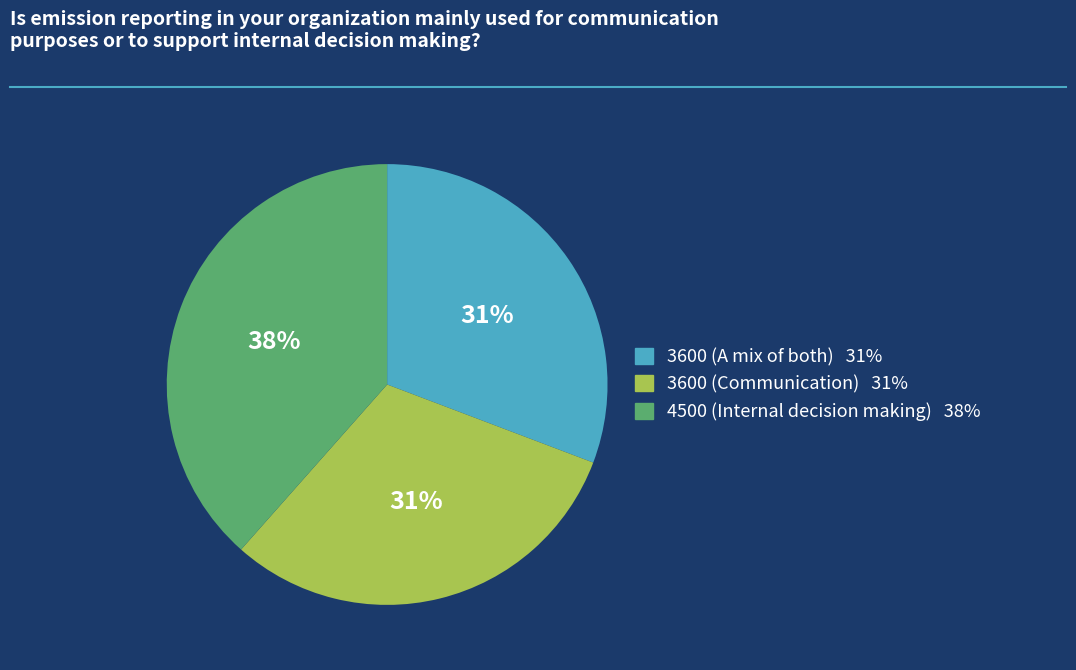

Does any single category account for the majority?

No